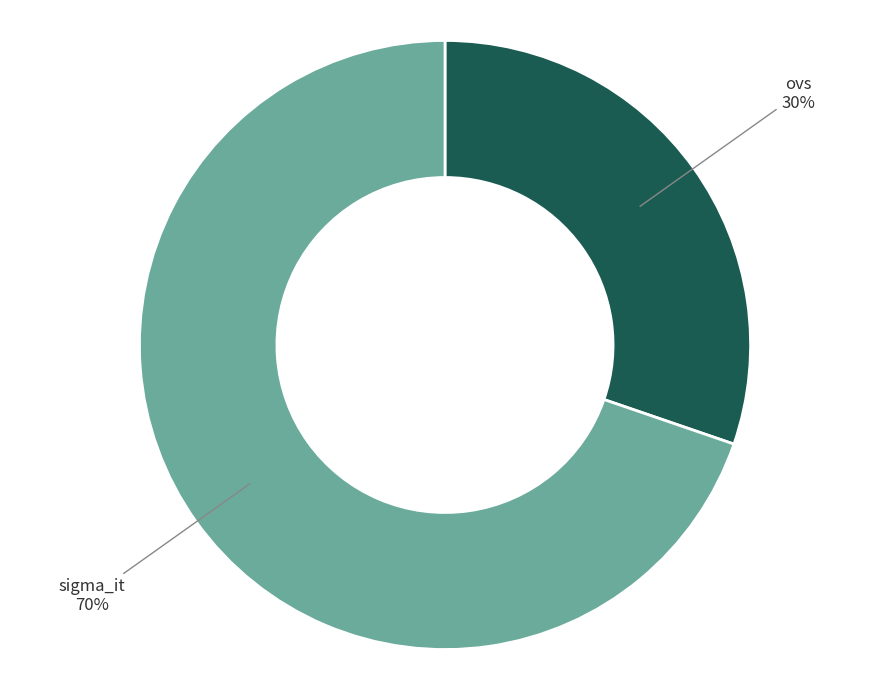

How many segments does this pie chart have?

2